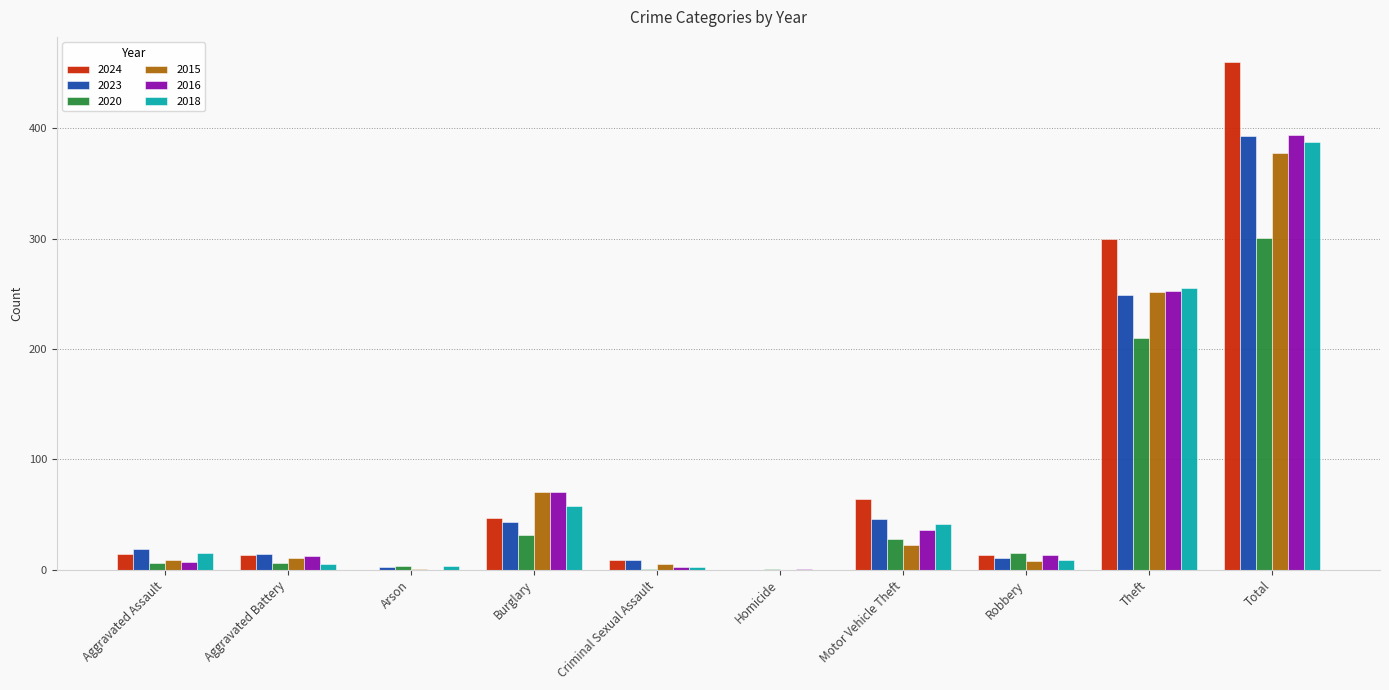

What is the sum of all 2024 values?

920